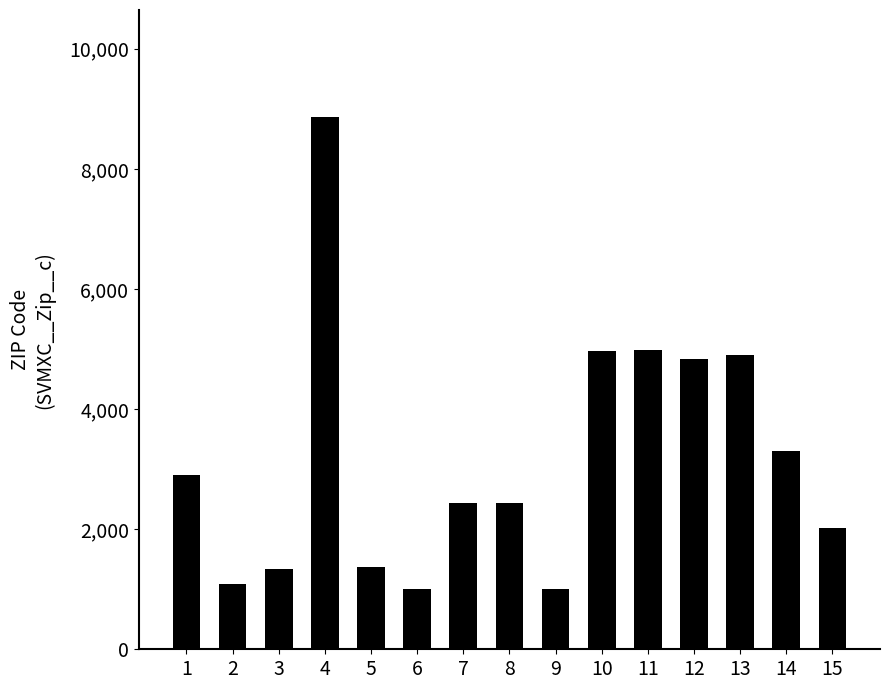

What is the maximum value shown in the chart?

8870